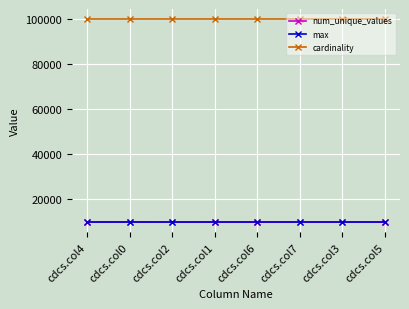

How many series are shown in this chart?

3